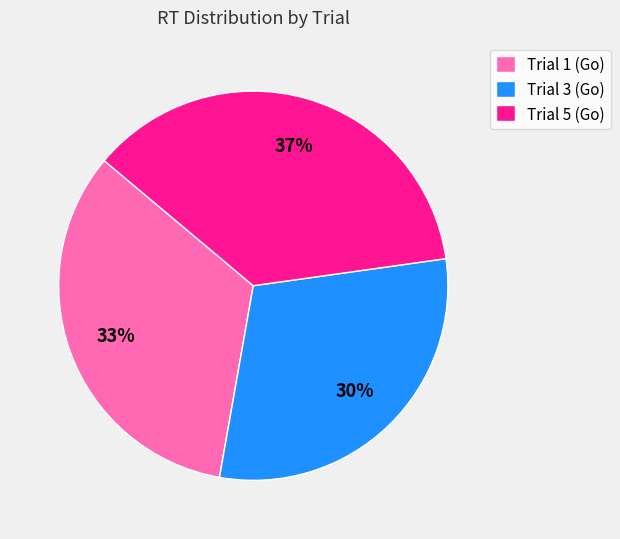

Is it true that Trial 3 (Go) is 30% of the pie?

True